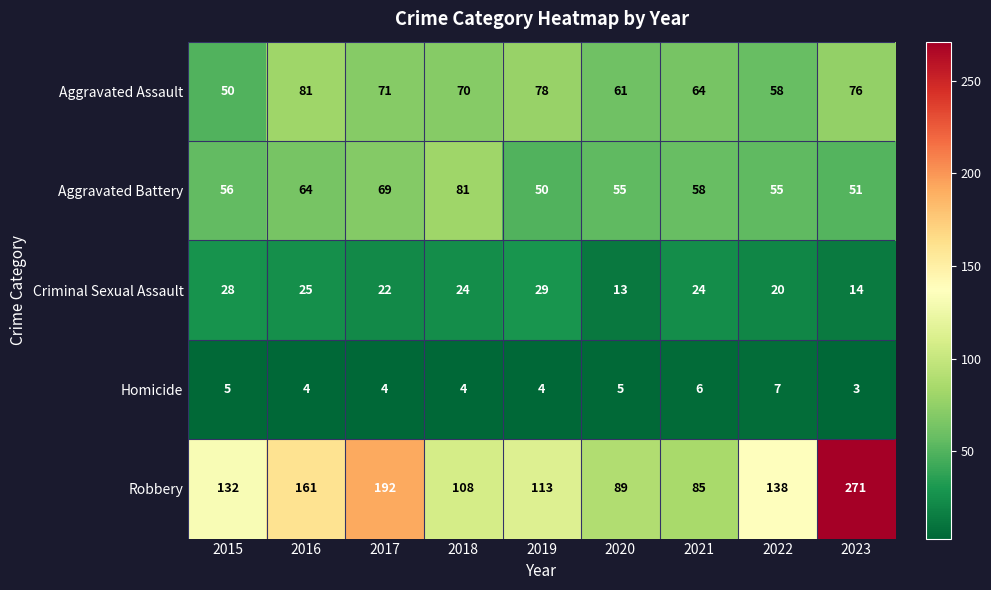

At 2020, list the series in order from smallest to largest.

Homicide, Criminal Sexual Assault, Aggravated Battery, Aggravated Assault, Robbery